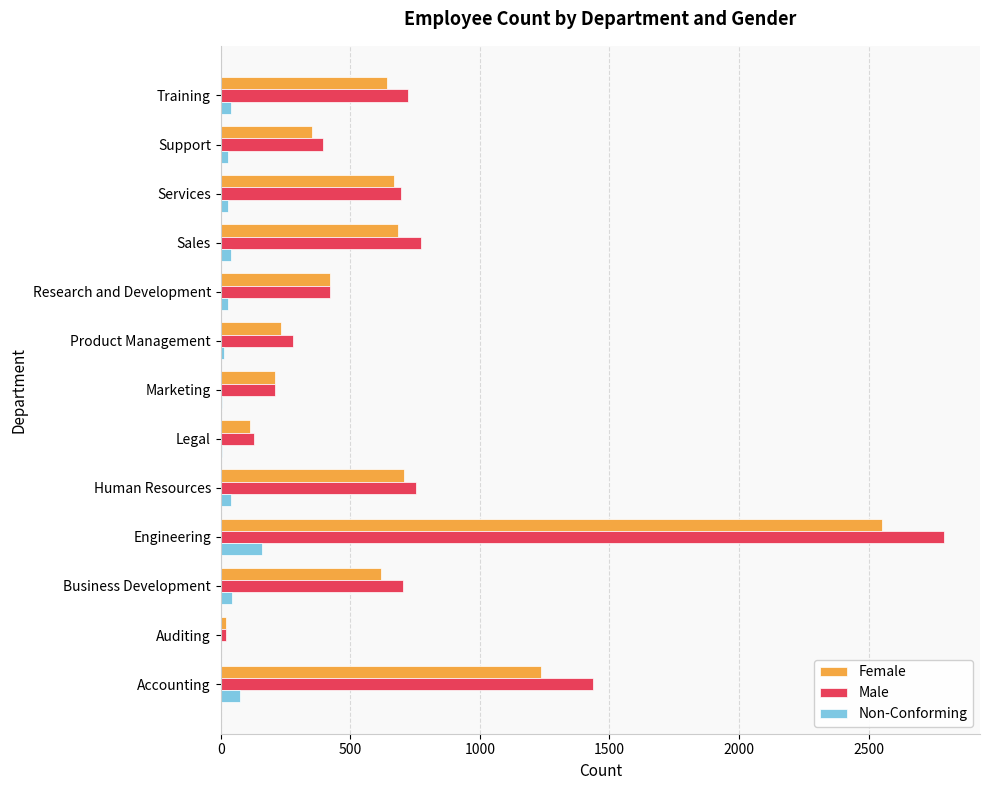

Is the value of Female at Research and Development greater than the value of Non-Conforming at Product Management?

Yes